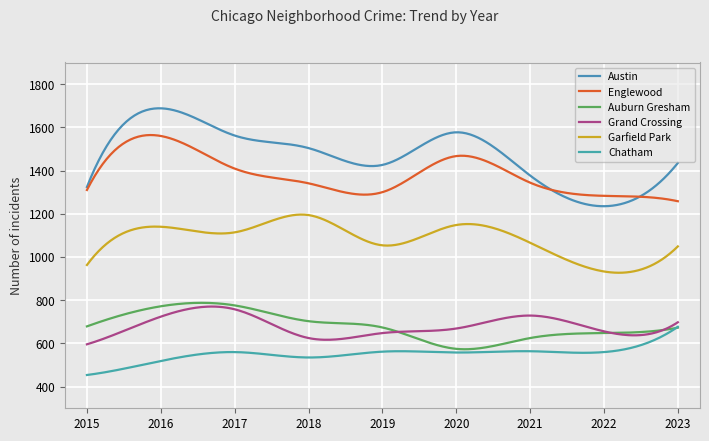

Is this an area chart (filled region under the line)?

No